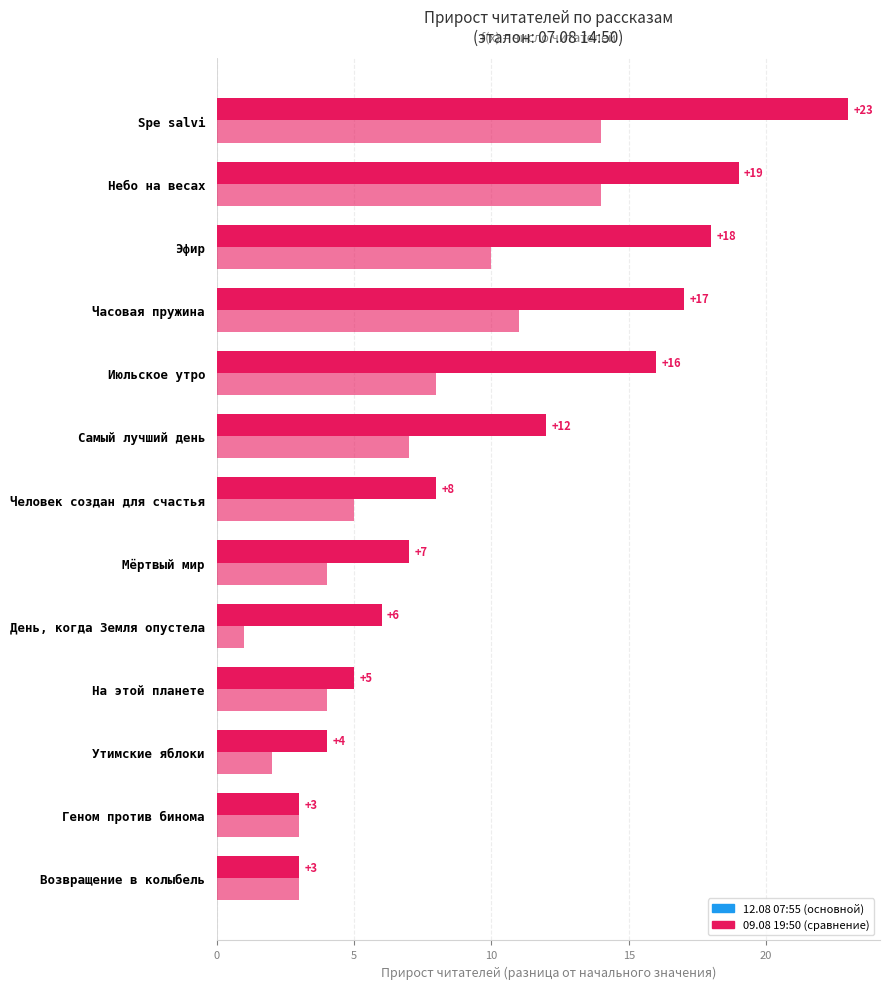

The 09.08 19:50 series shows 1 at Утимские яблоки. True or false?

False